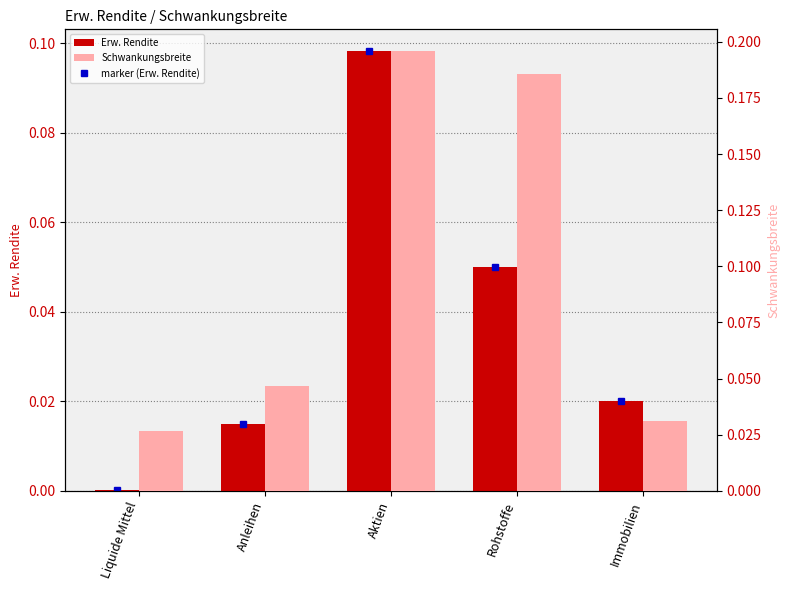

How many bars are there in total?

10